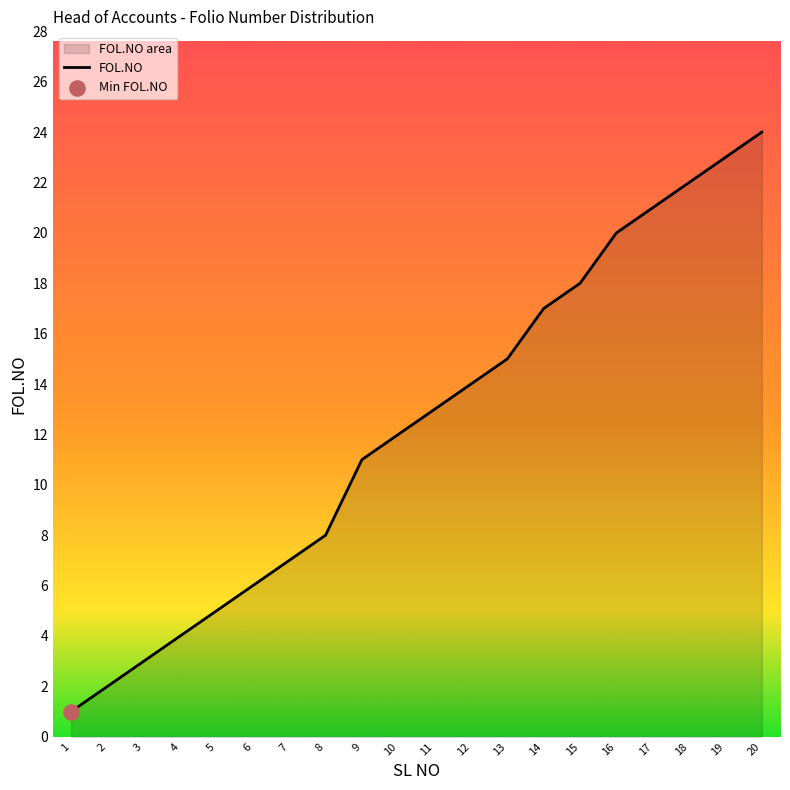

Between 5 and 4, which is larger?

5